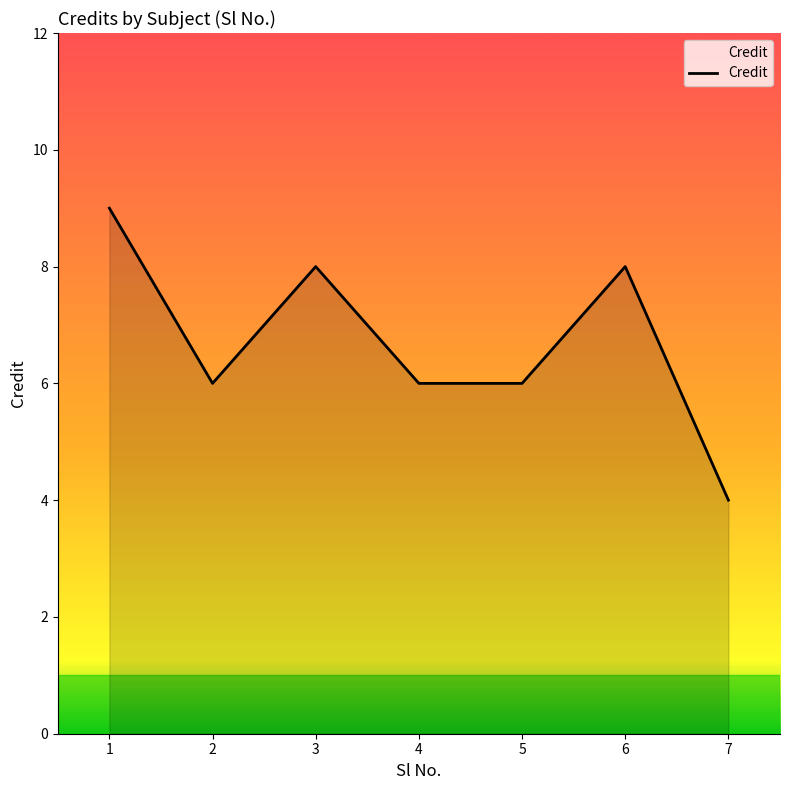

True or false: there are more than 2 points higher than both neighbors.

False